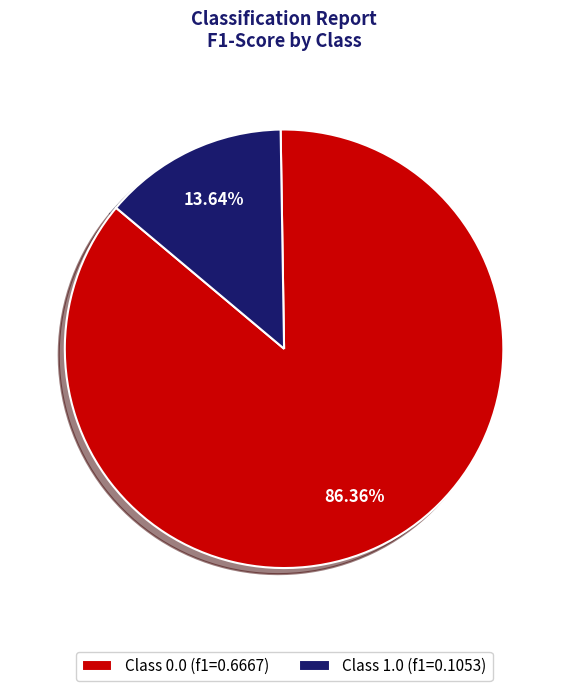

How many segments does this pie chart have?

2